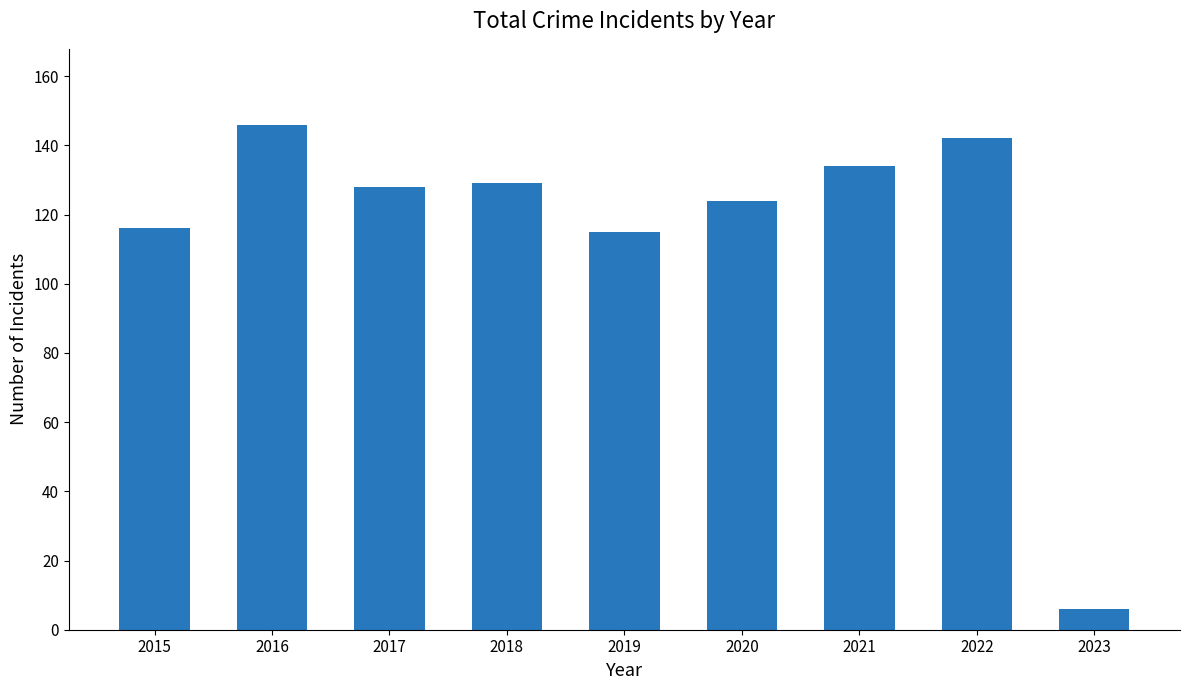

What is the ratio of the value at 2019 to the value at 2020?

0.9